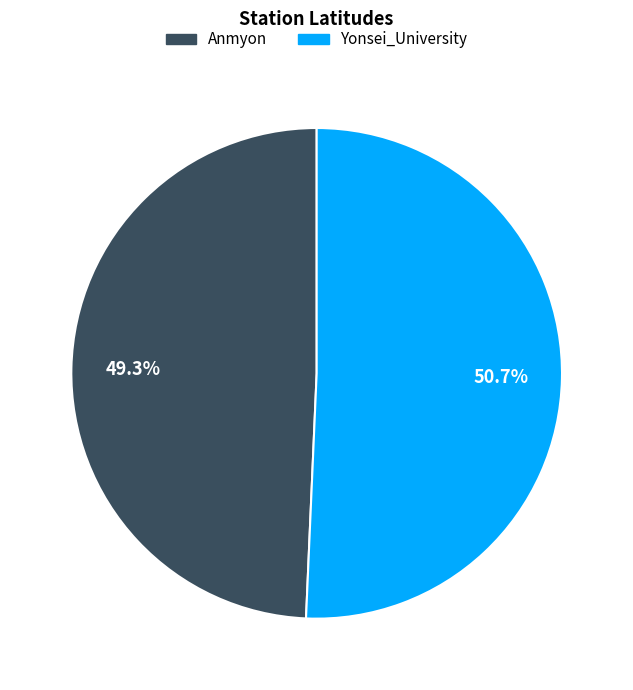

Does Anmyon account for over 50% of the chart?

No